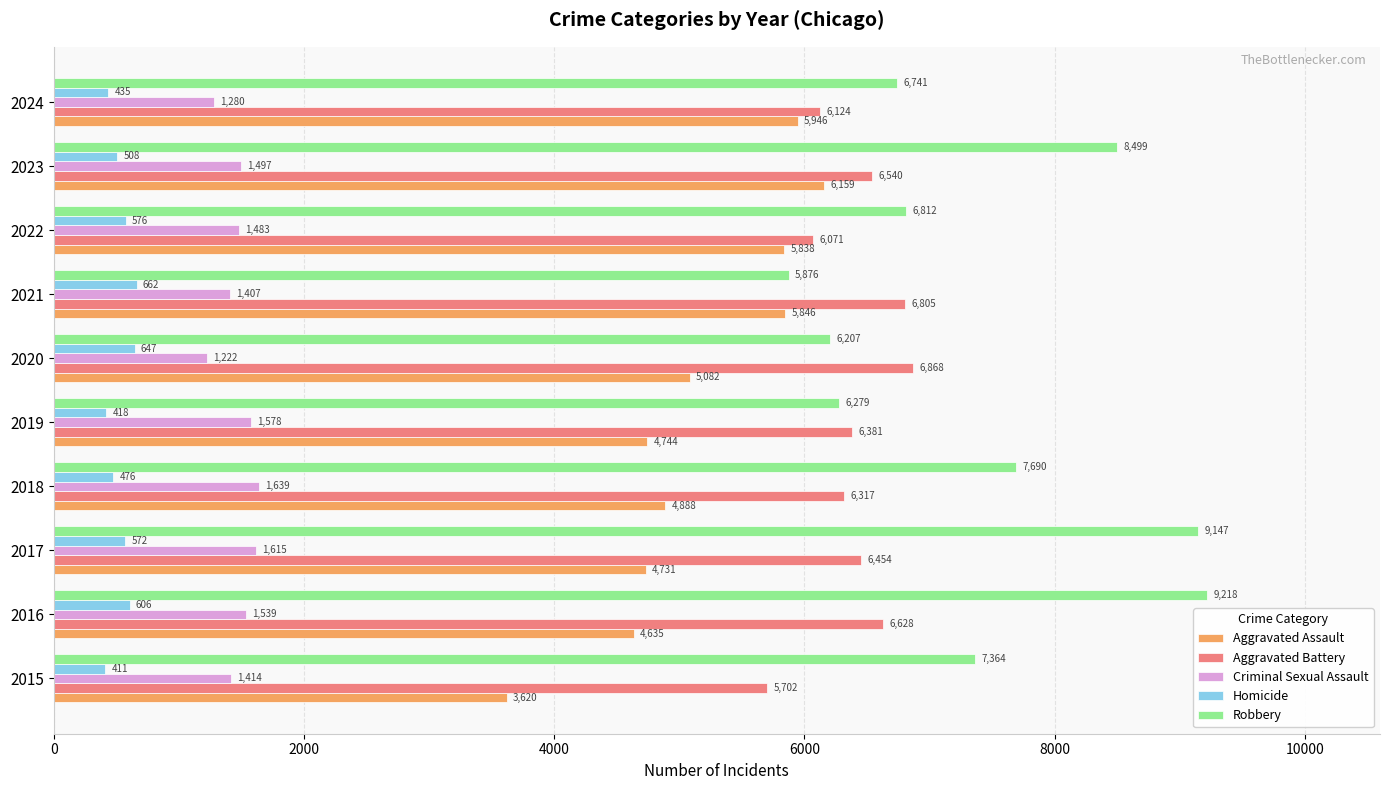

Which series has the widest spread of values?

Robbery